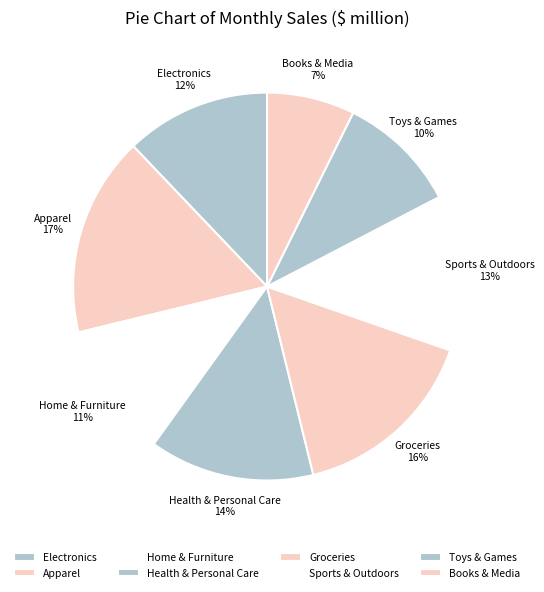

True or false: Groceries accounts for 16% of the total.

True